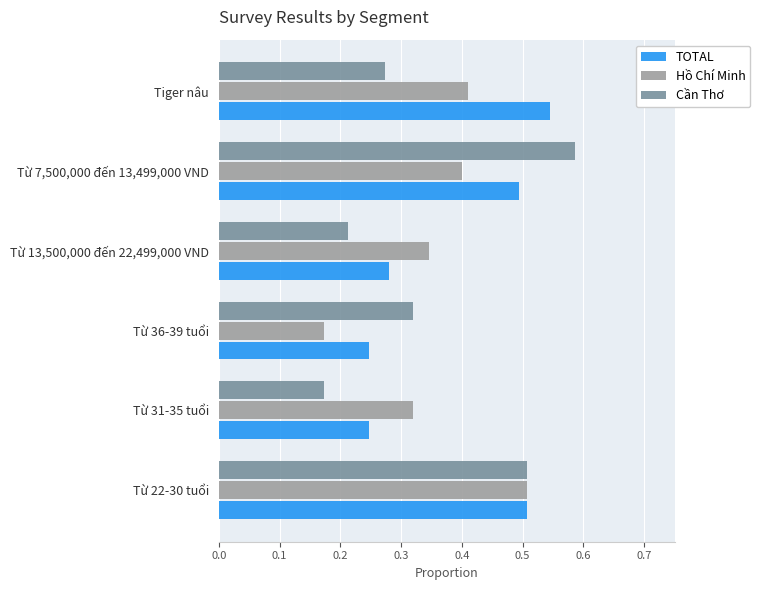

At how many categories does at least one series exceed 0?

6